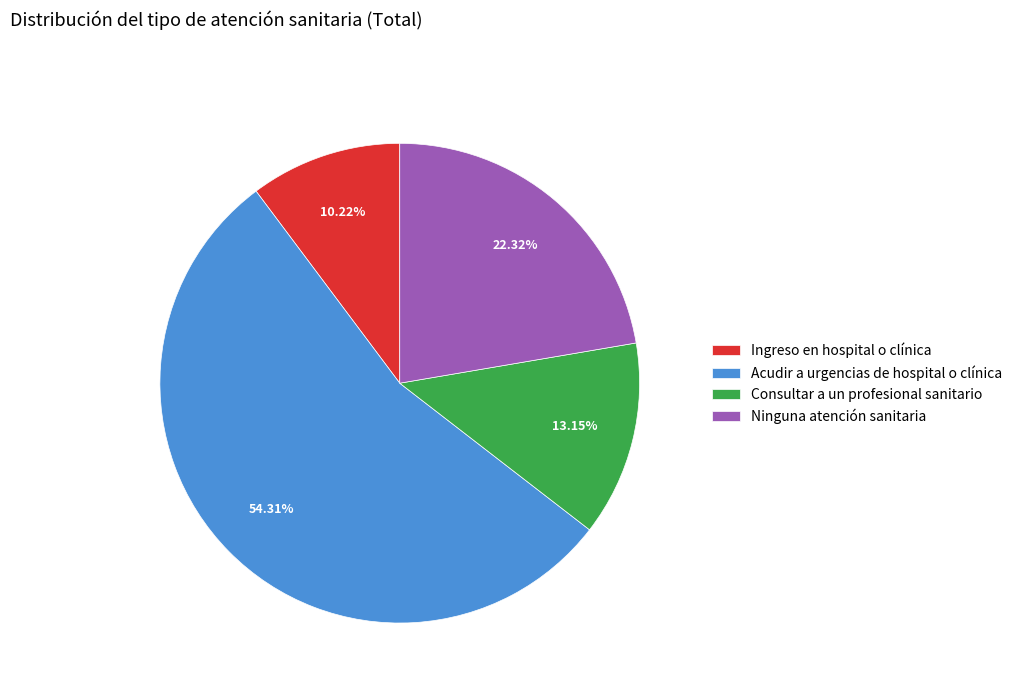

What is the largest slice in the pie chart?

Acudir a urgencias de hospital o clínica